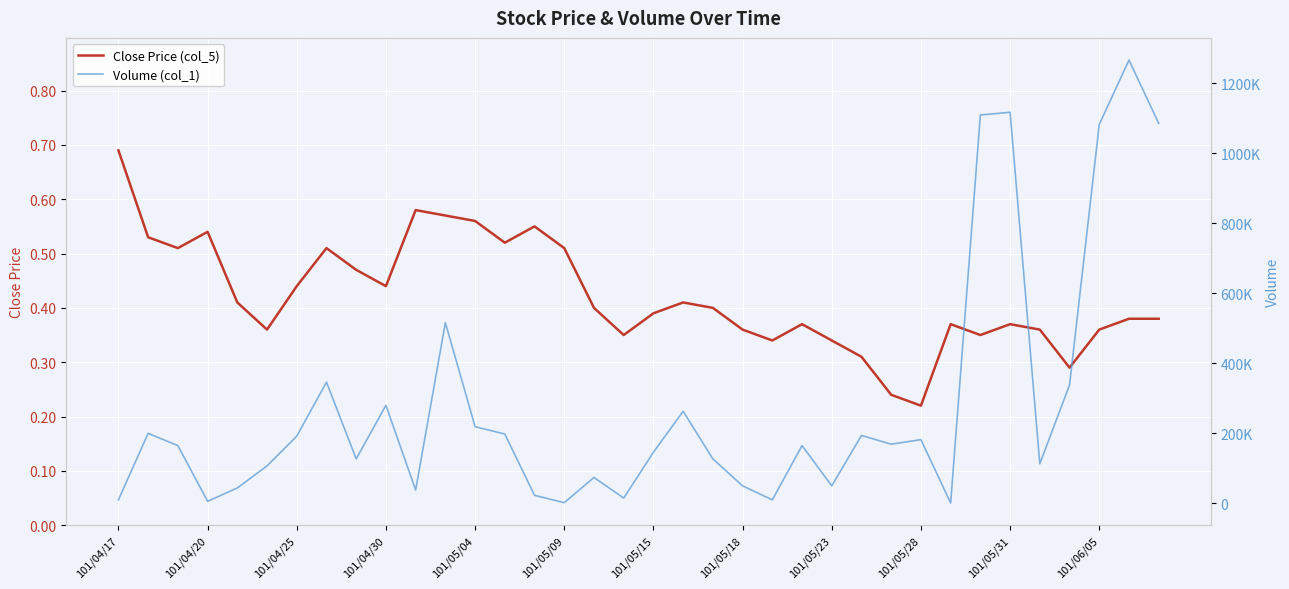

What is the minimum value shown in the chart?

0.2